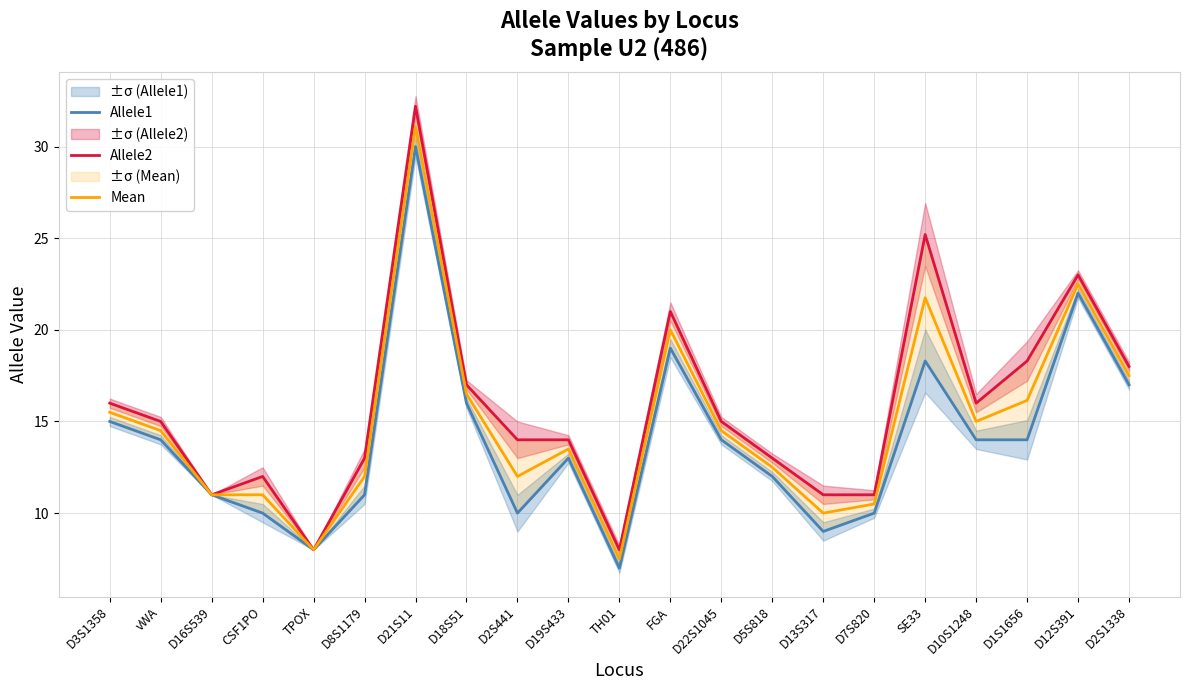

Which has a higher value, TH01 or D7S820?

D7S820